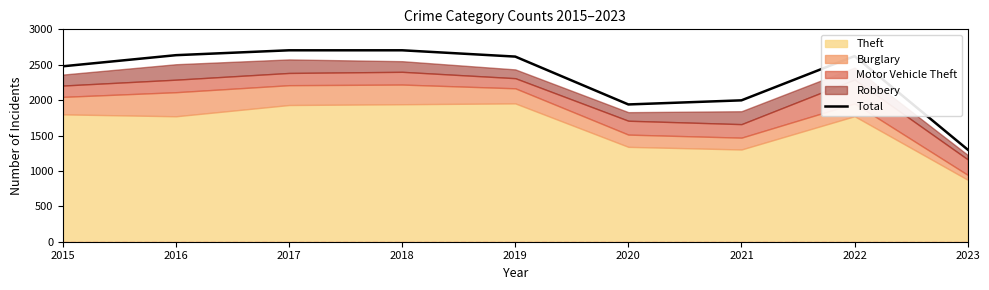

Does the chart display data point markers on the line(s)?

No